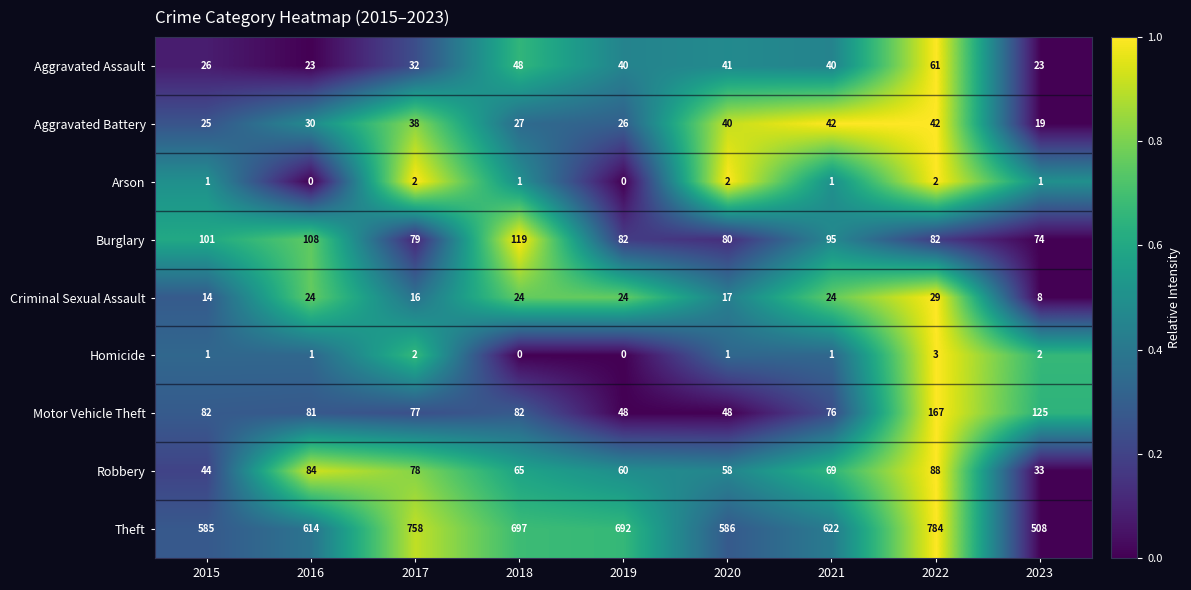

Which series has the widest spread of values?

Theft